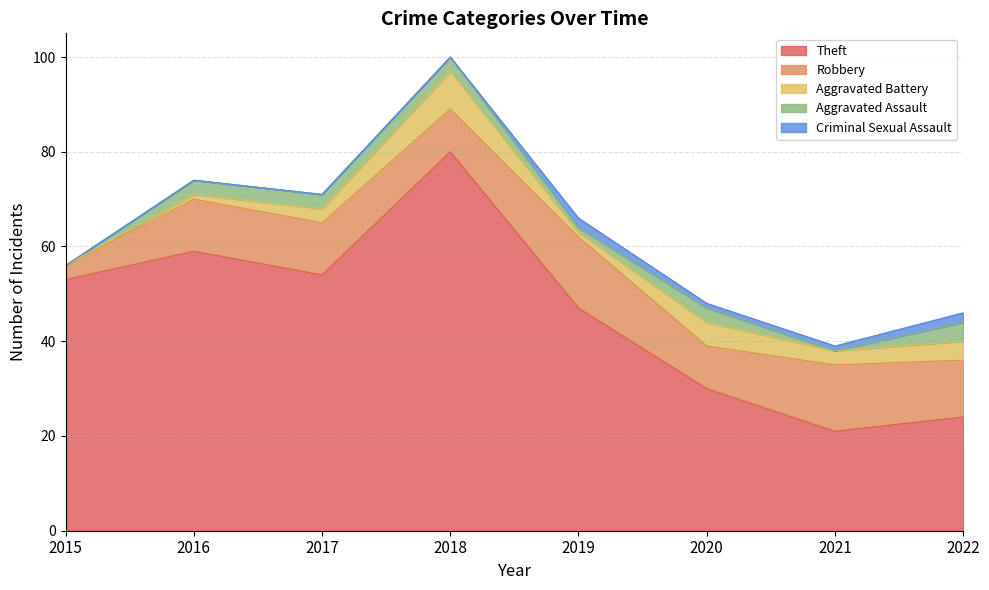

What is the total value across all series at 2017?

71